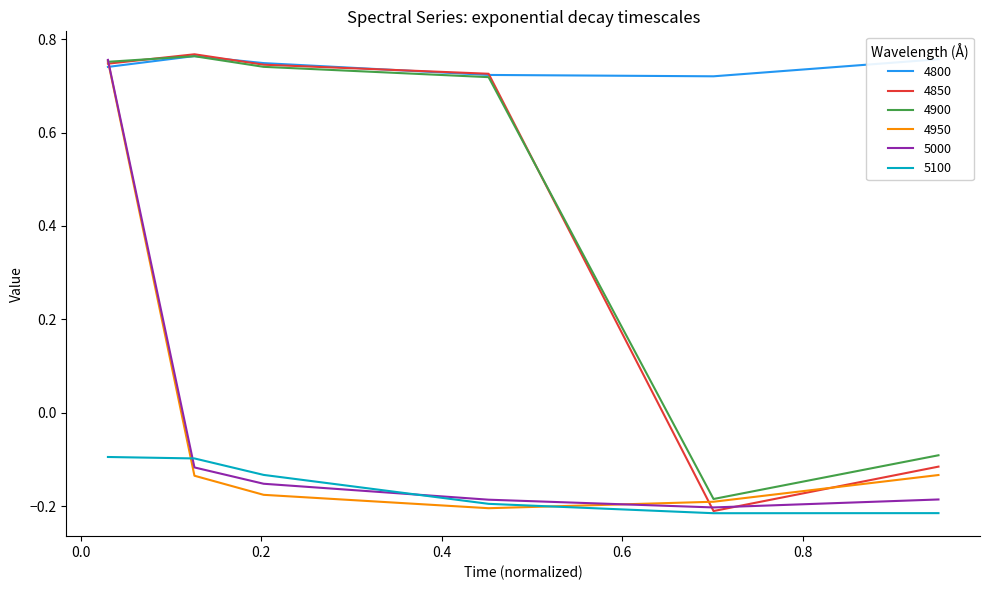

True or false: 5100 and 4800 intersect in this chart.

False